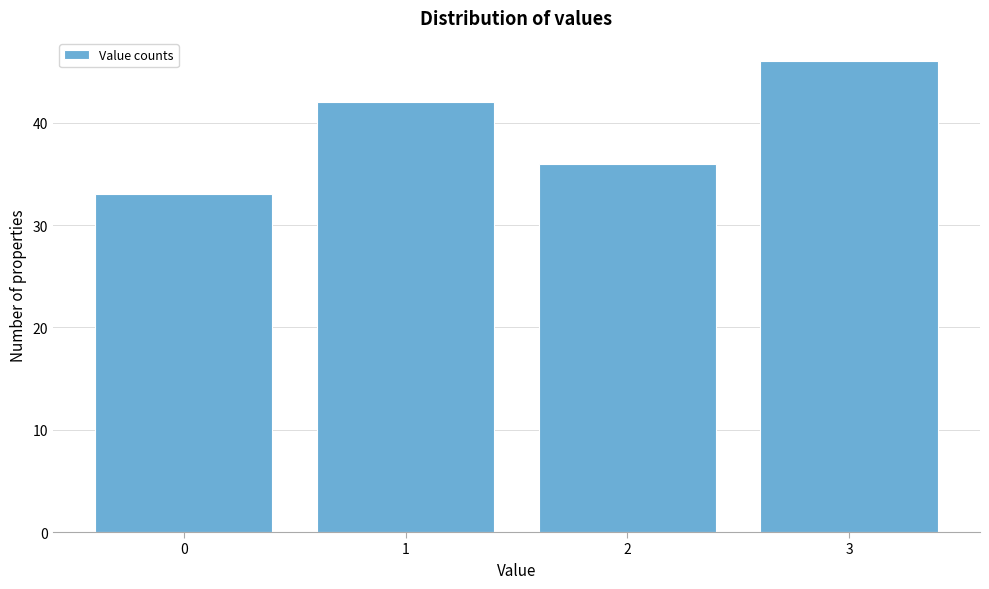

Reading left to right, list every bar in this chart as the range it spans on the x-axis followed by its height. The values are not printed on the chart, so give them approximately, as read against the axis.

-0.5 to 0.5: 33
0.5 to 1.5: 42
1.5 to 2.5: 36
2.5 to 3.5: 46